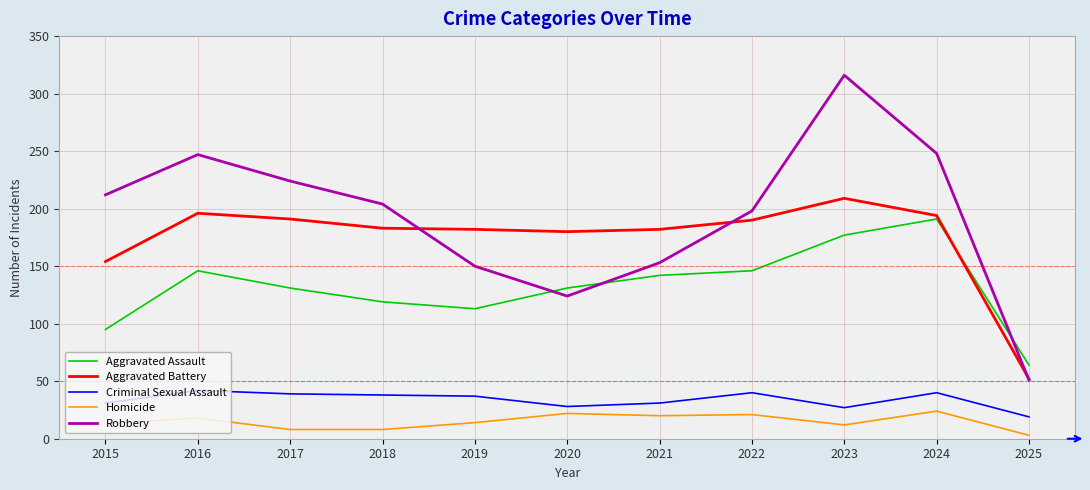

What is the approximate value of Aggravated Battery at 2017, to the nearest 5?

190